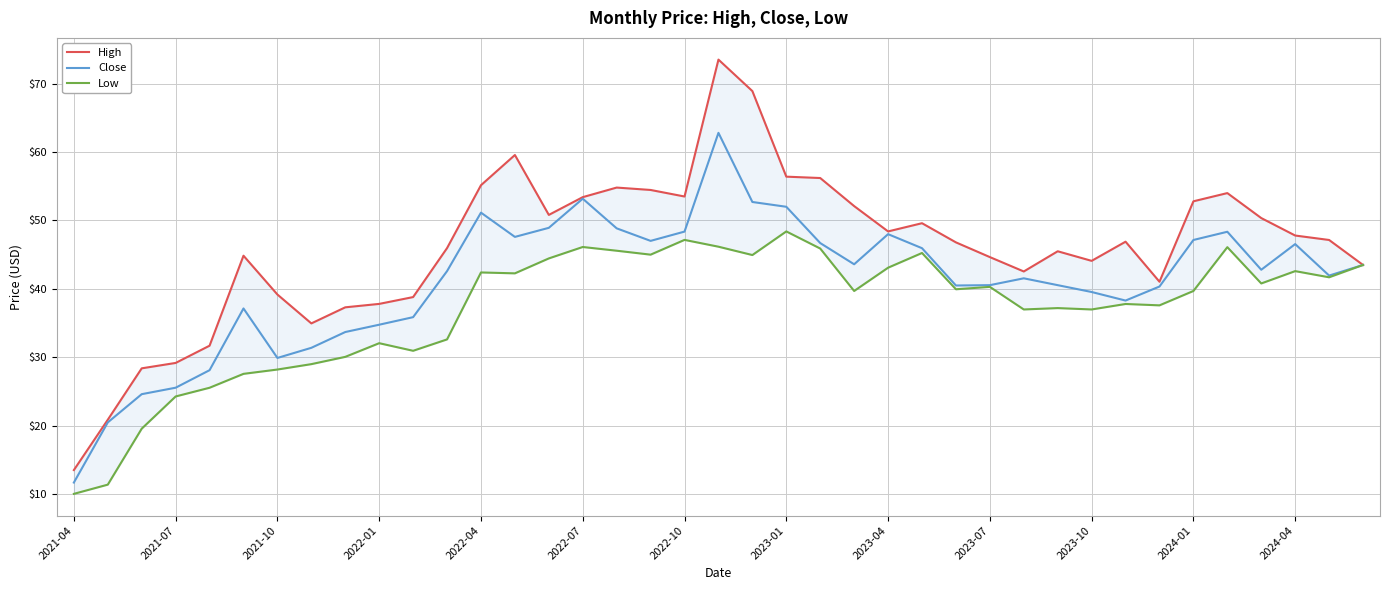

Is it true that Close equals 51.1 at 2022-04?

True